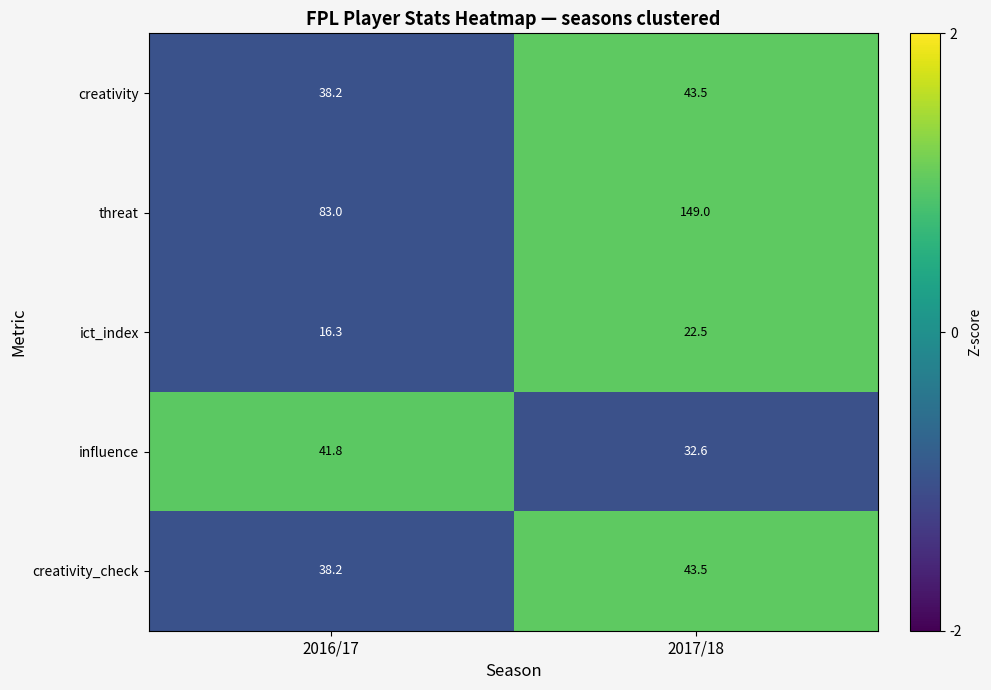

At which category is the sum across all series the highest?

2017/18